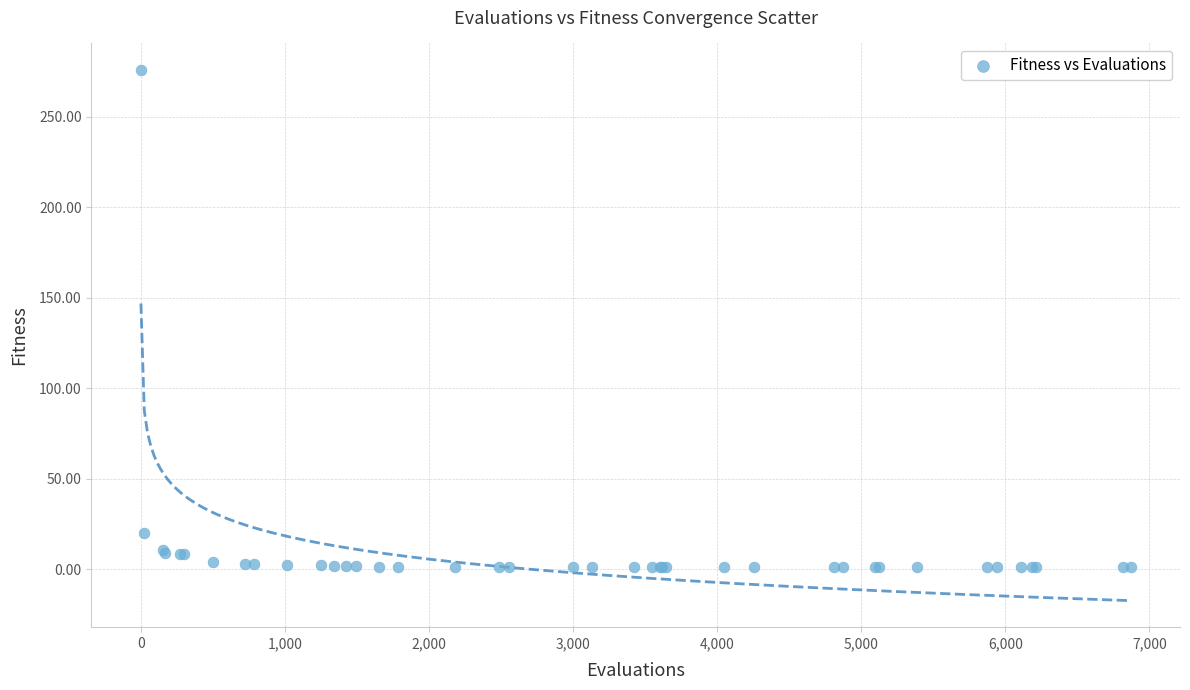

What Y value in the scatter plot is closest to 138?

20.2